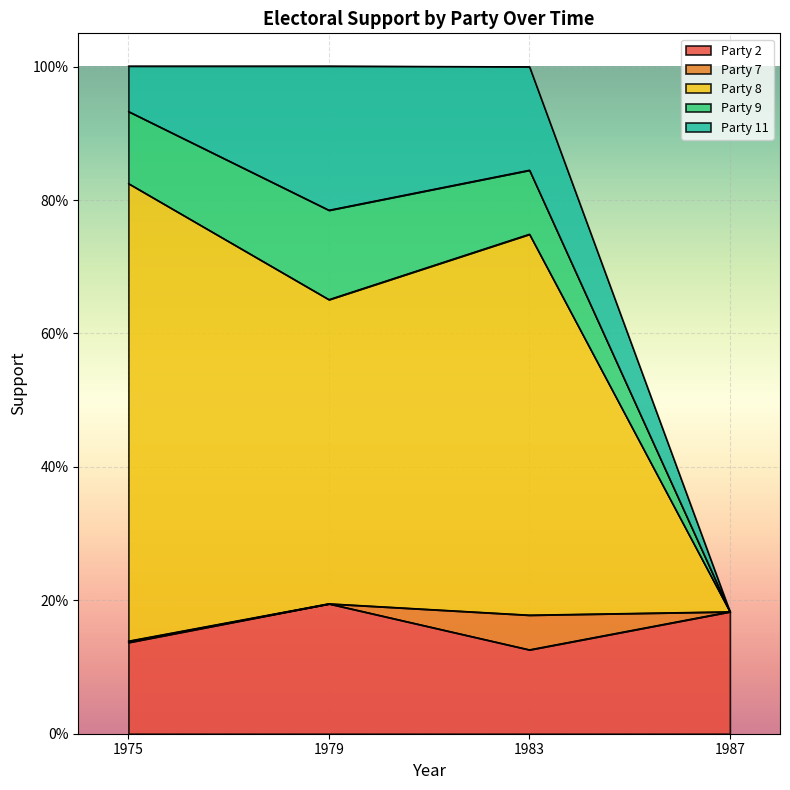

In Party 11, how many points are higher than both neighbors (excluding endpoints)?

1